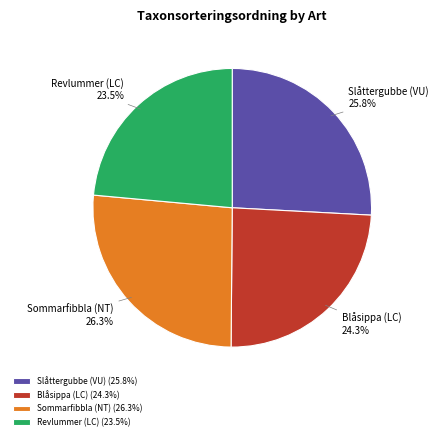

What percentage is the Slåttergubbe (VU) slice, to the nearest percent?

26%